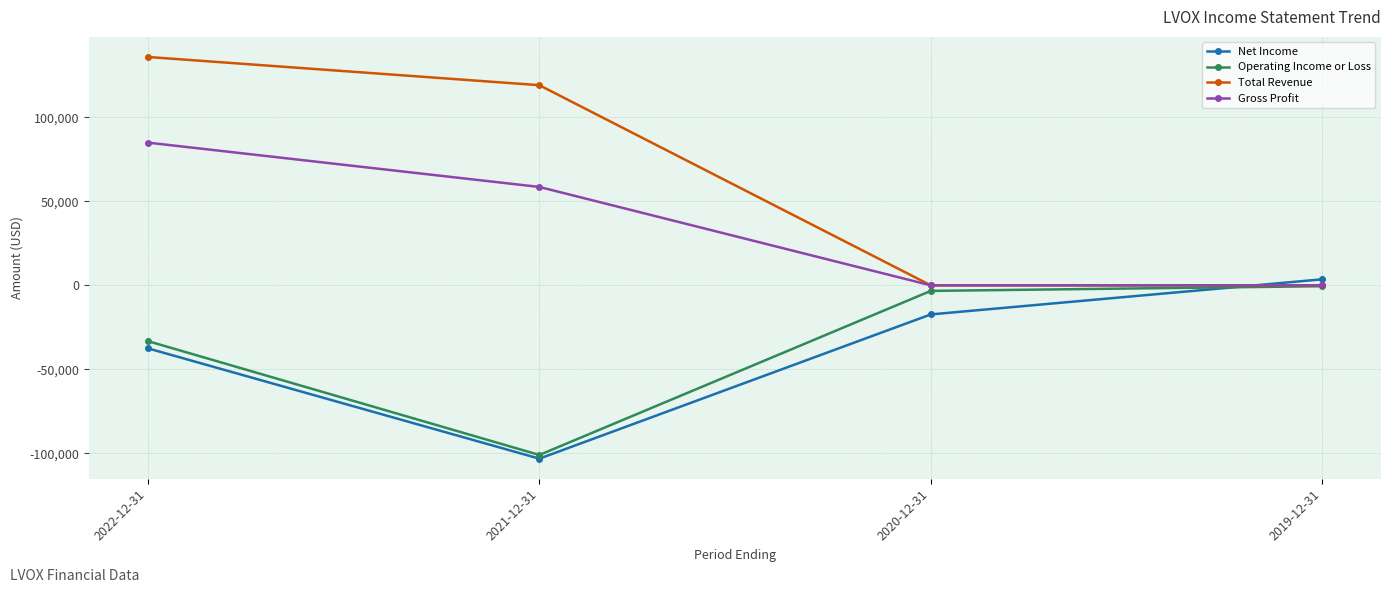

Is the value of Total Revenue at 2021-12-31 greater than the value of Gross Profit at 2021-12-31?

Yes